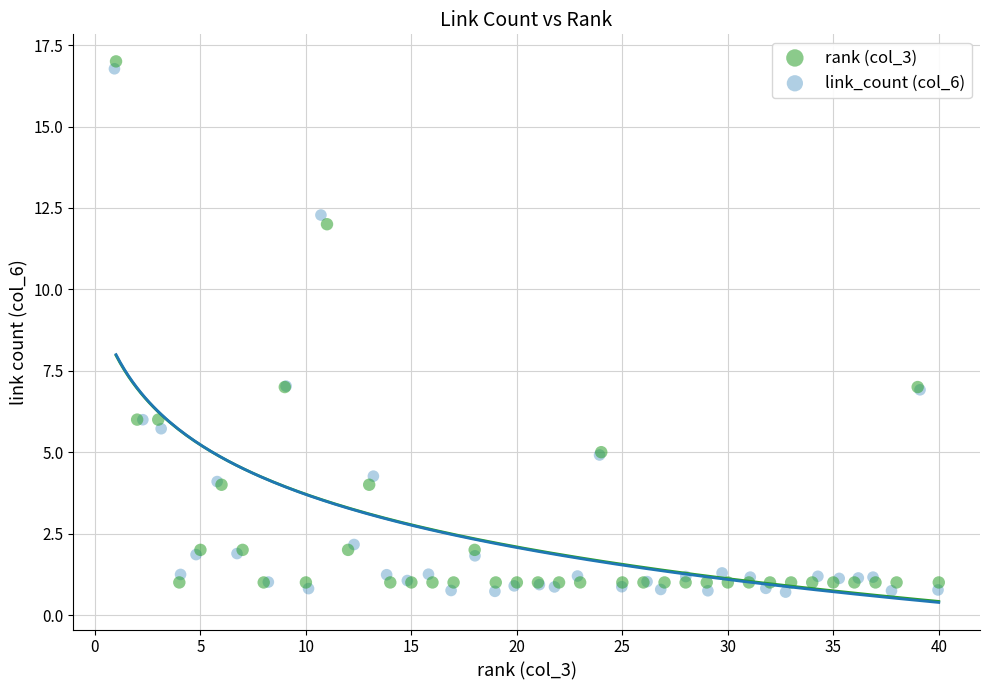

Which series has the largest Y range (max minus min)?

link_count (col_6)